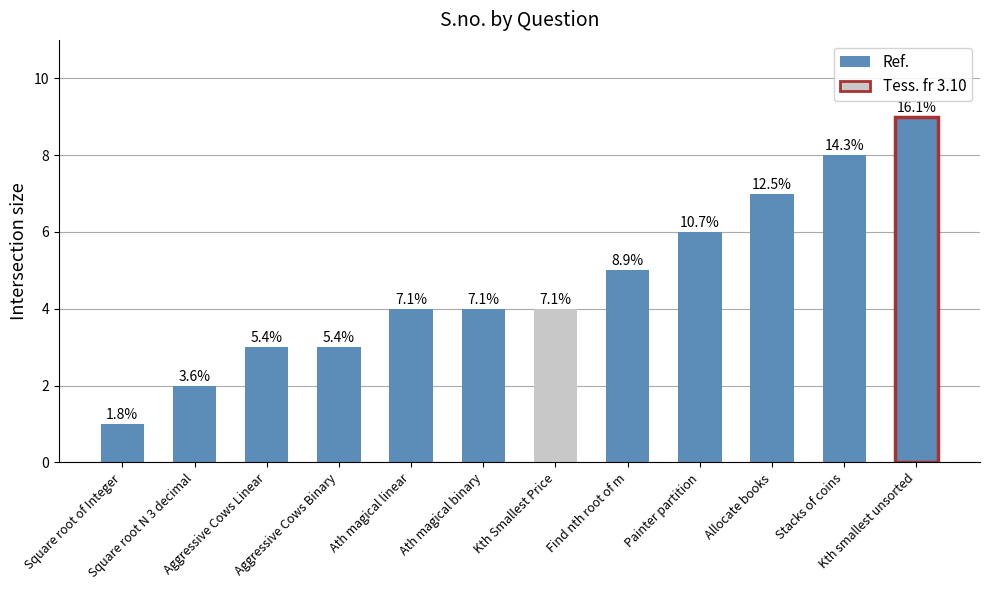

What is the minimum value shown in the chart?

1